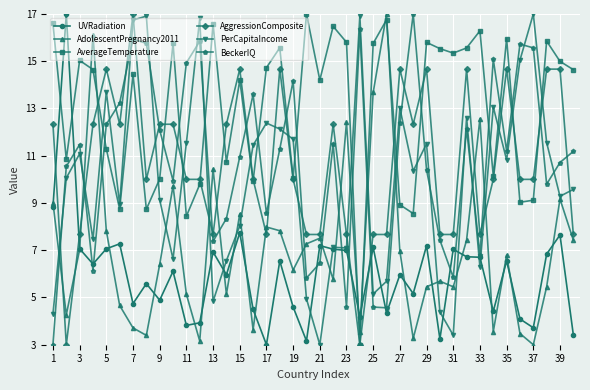

Is this an area chart (filled region under the line)?

No